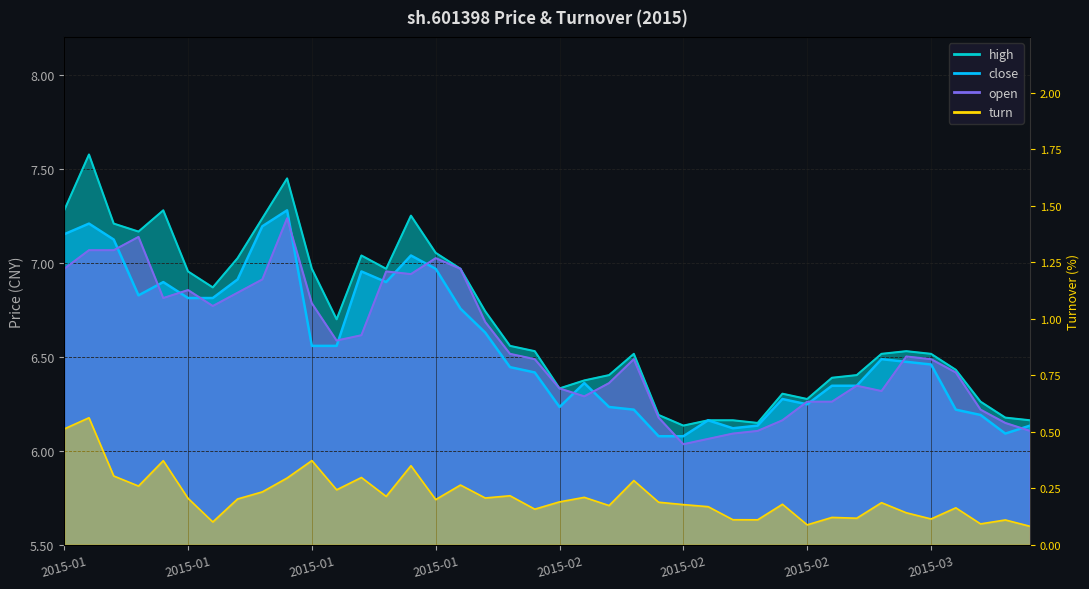

The close series shows 11.6 at 2015-01-27. True or false?

False